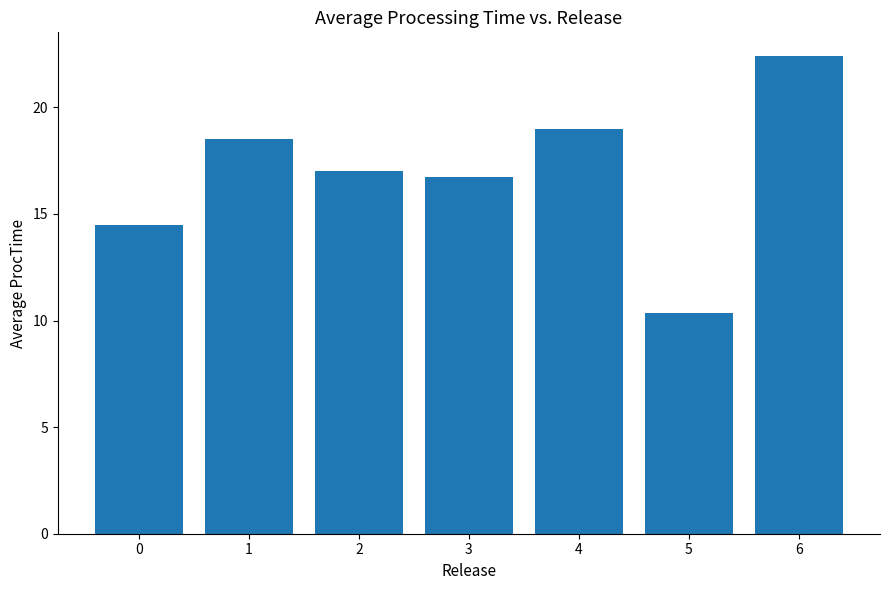

Reading left to right, what are all the values shown in this chart?

0=14.5	1=18.5	2=17.0	3=16.7	4=19.0	5=10.3	6=22.4